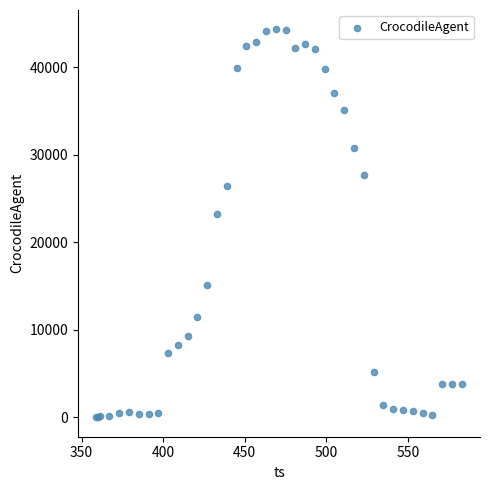

What Y value in the scatter plot is closest to 22162?

23195